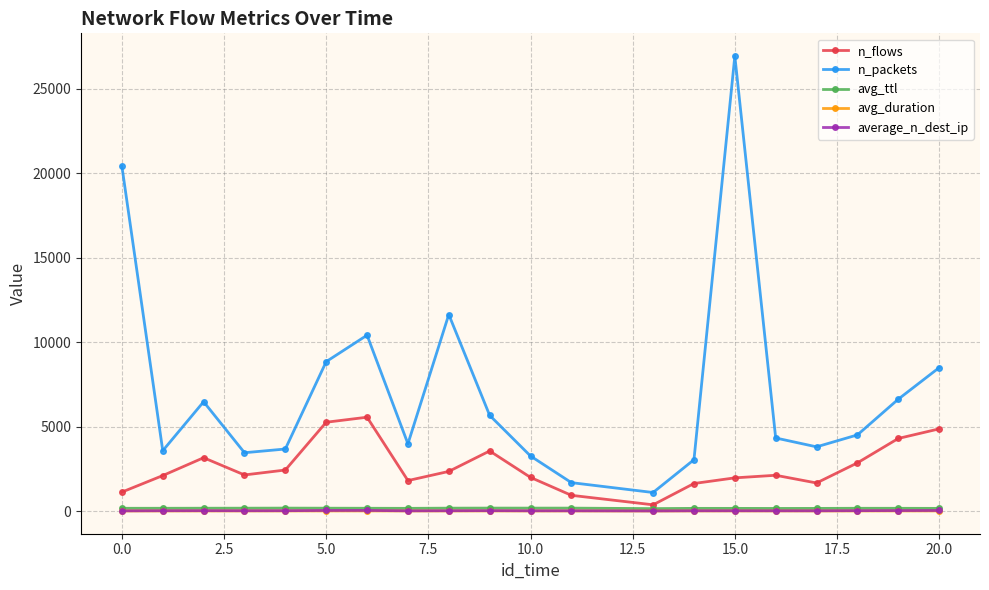

What is the value of the avg_ttl point at the 1st from the left?

161.3